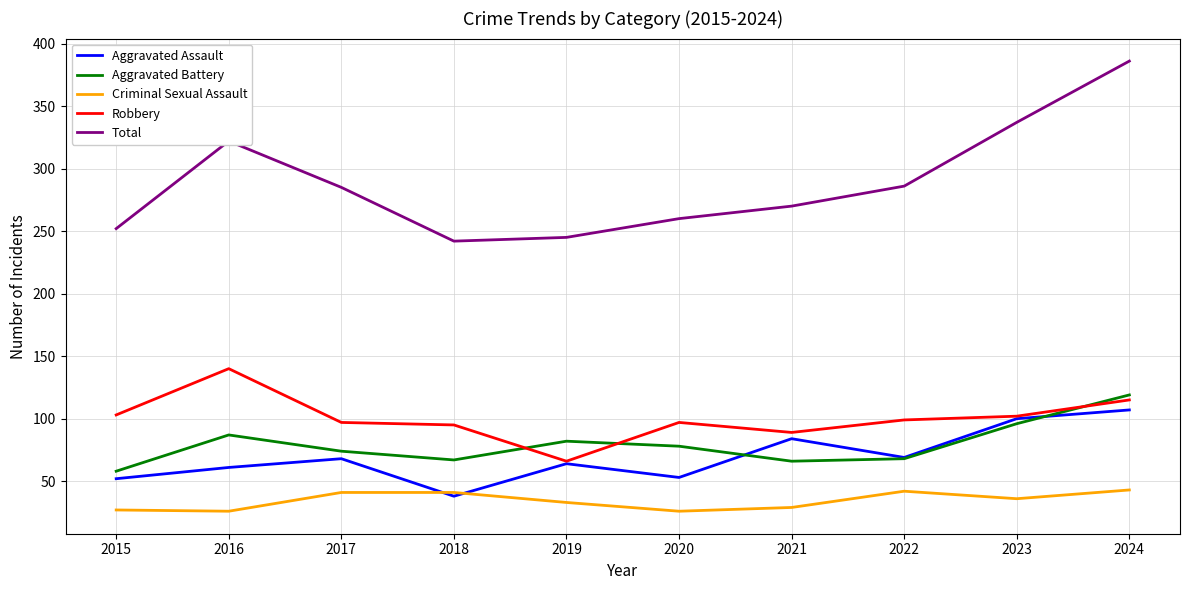

At which category does Robbery reach its first local peak?

2016